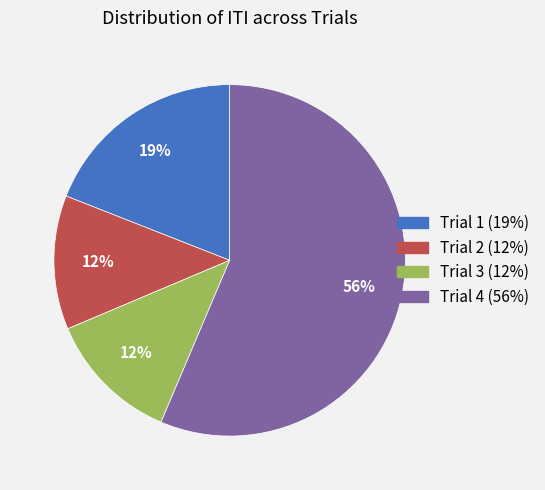

Count the number of slices in the pie.

4